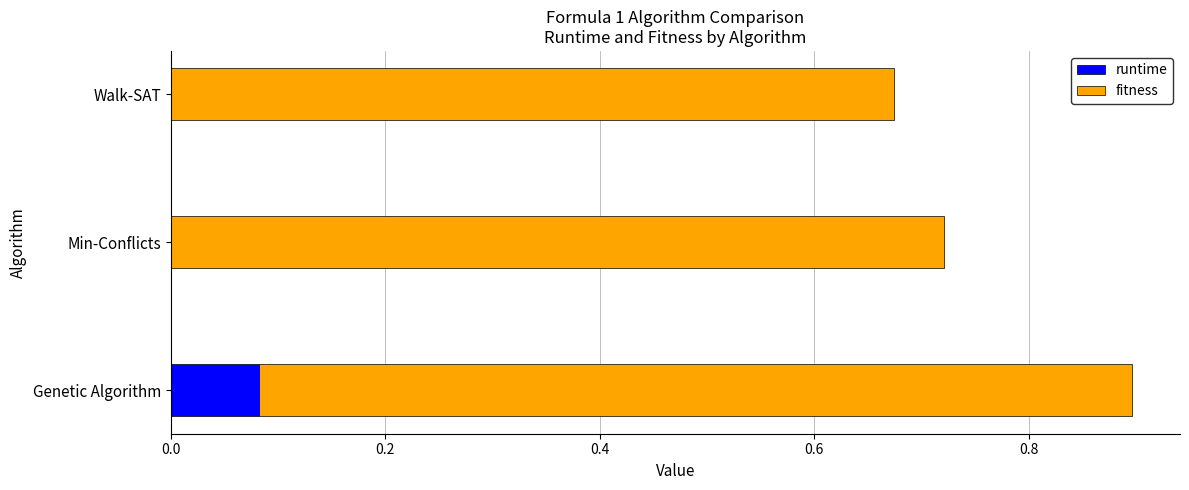

The value of runtime at Min-Conflicts is 0.0. True or false?

True